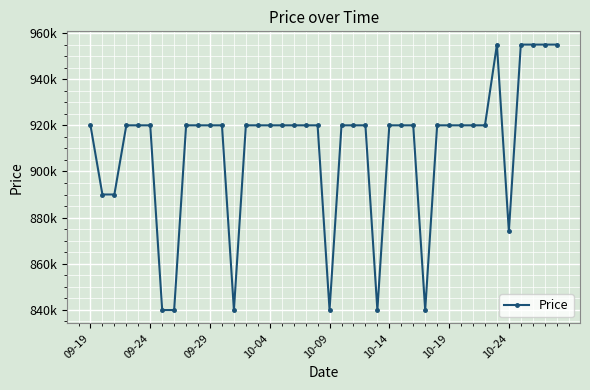

Is this an area chart (filled region under the line)?

No